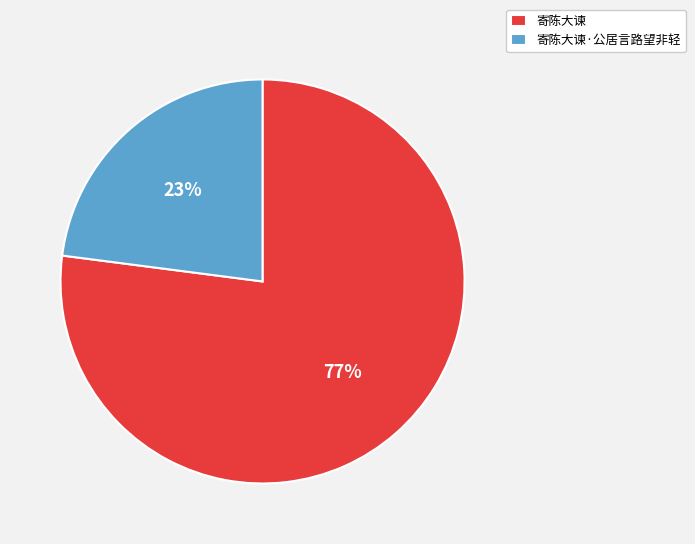

Which has a higher value, 寄陈大谏 or 寄陈大谏·公居言路望非轻?

寄陈大谏